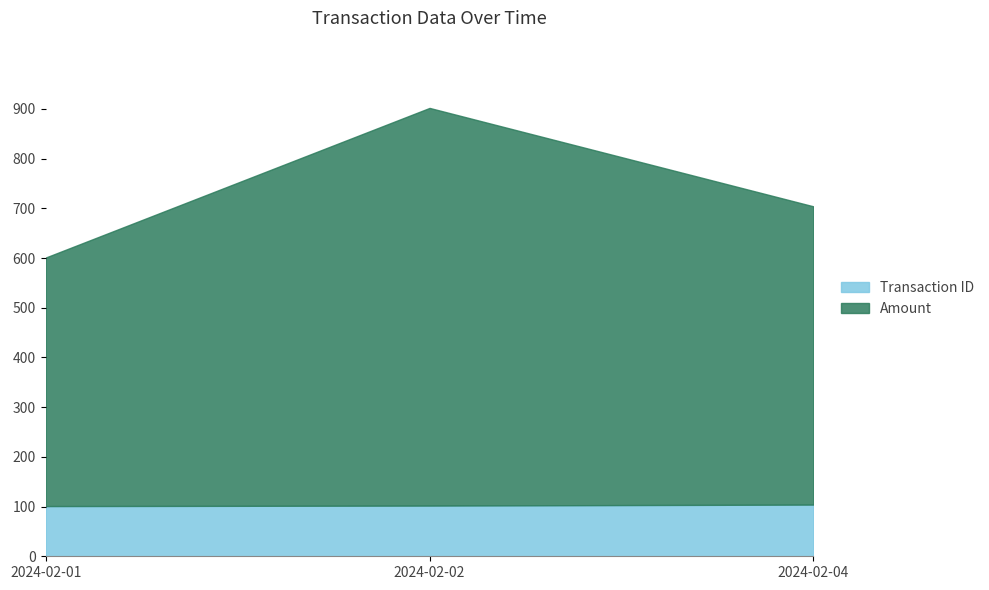

What is the difference between the maximum and second lowest values in the Transaction ID series?

2